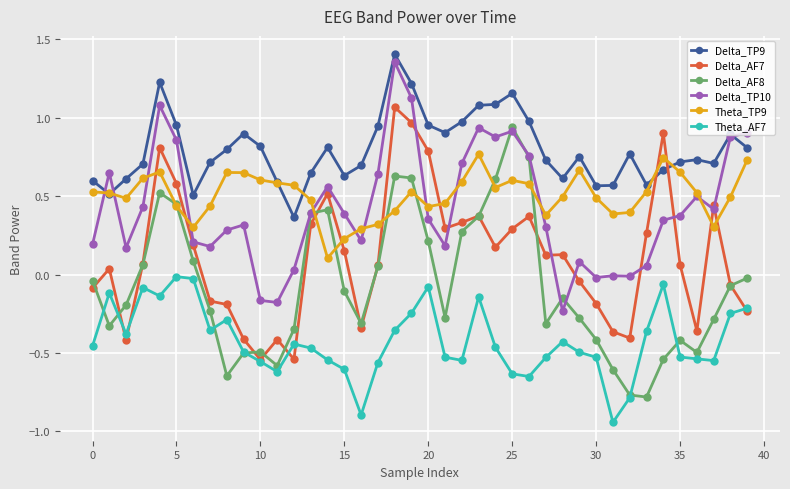

After their last crossing, which series has the higher values: Delta_AF7 or Delta_TP9?

Delta_TP9